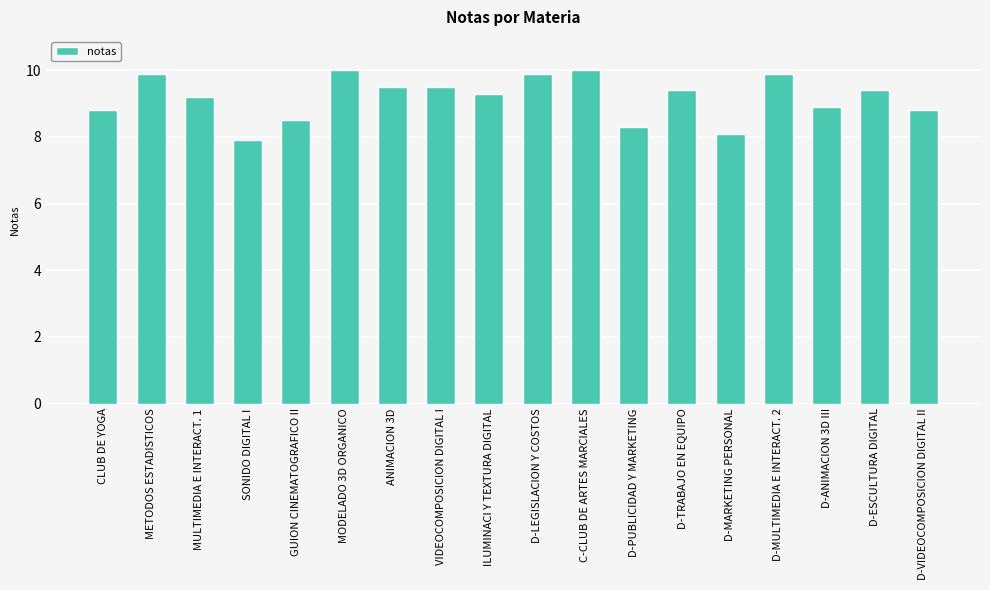

How many data points are above 9?

11